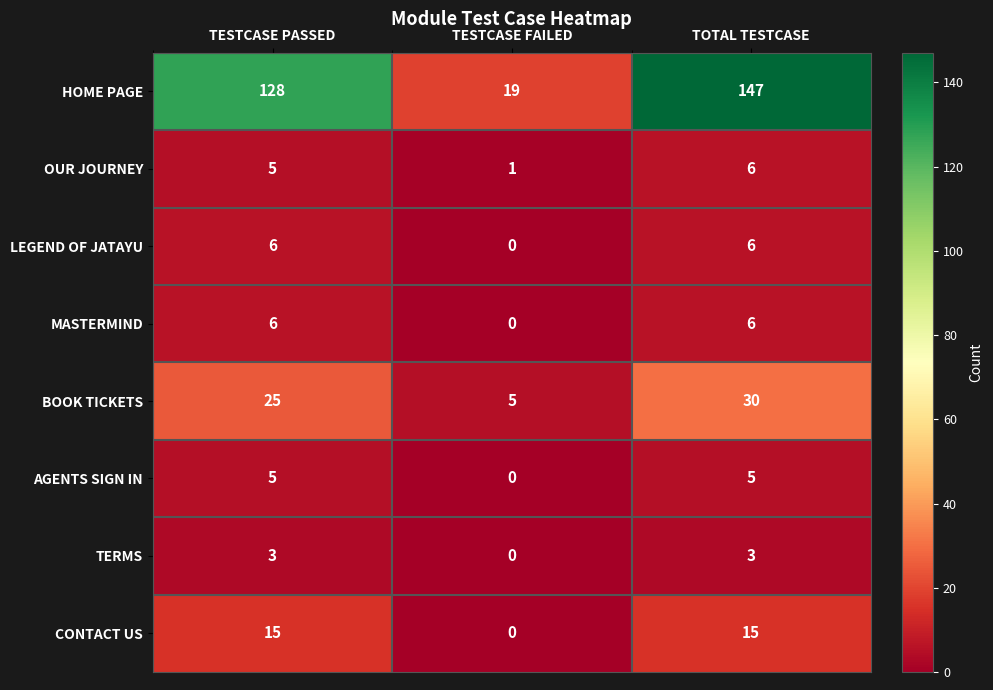

How many AGENTS SIGN IN values are between 0 and 5?

3